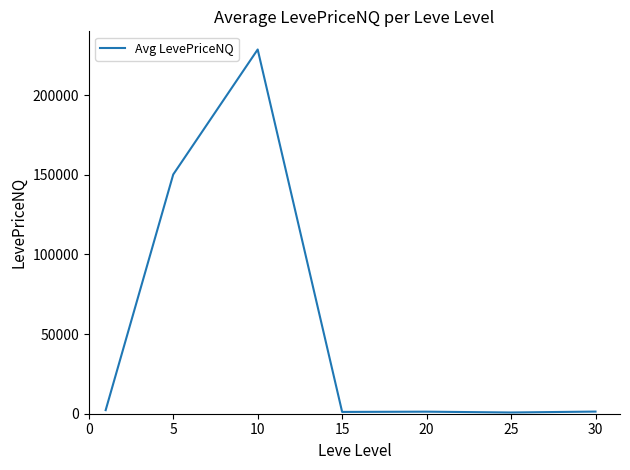

What is the maximum value shown in the chart?

228631.0